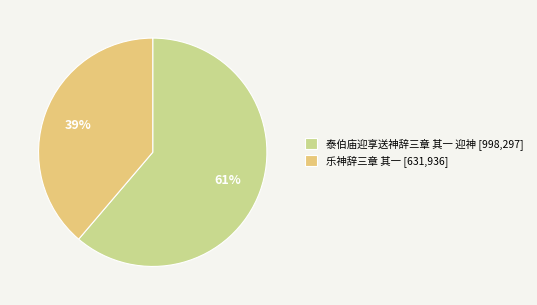

How many slices are in this pie chart?

2